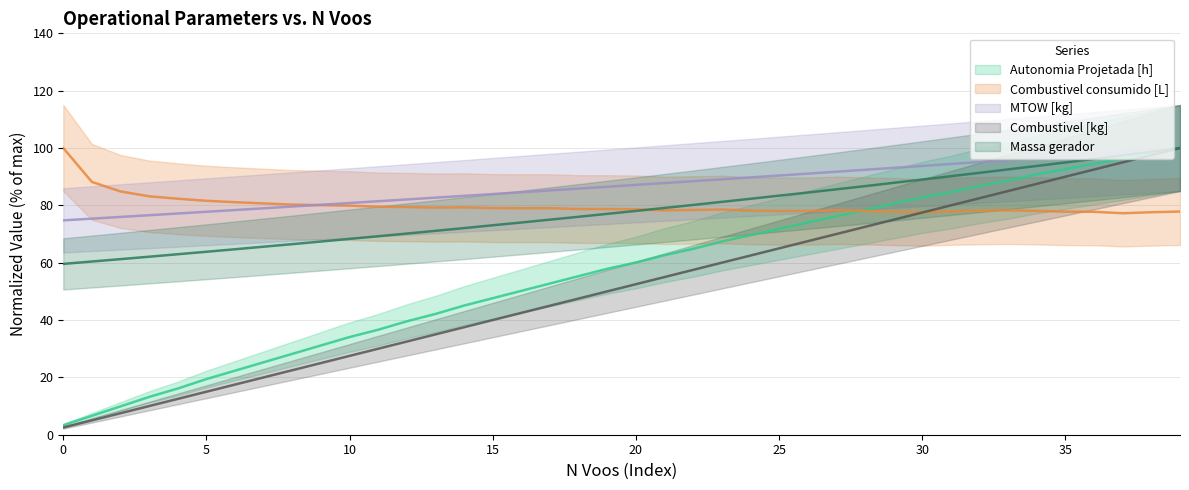

What is the value of the Combustivel consumido [L] point at the 14th from the left?

79.2